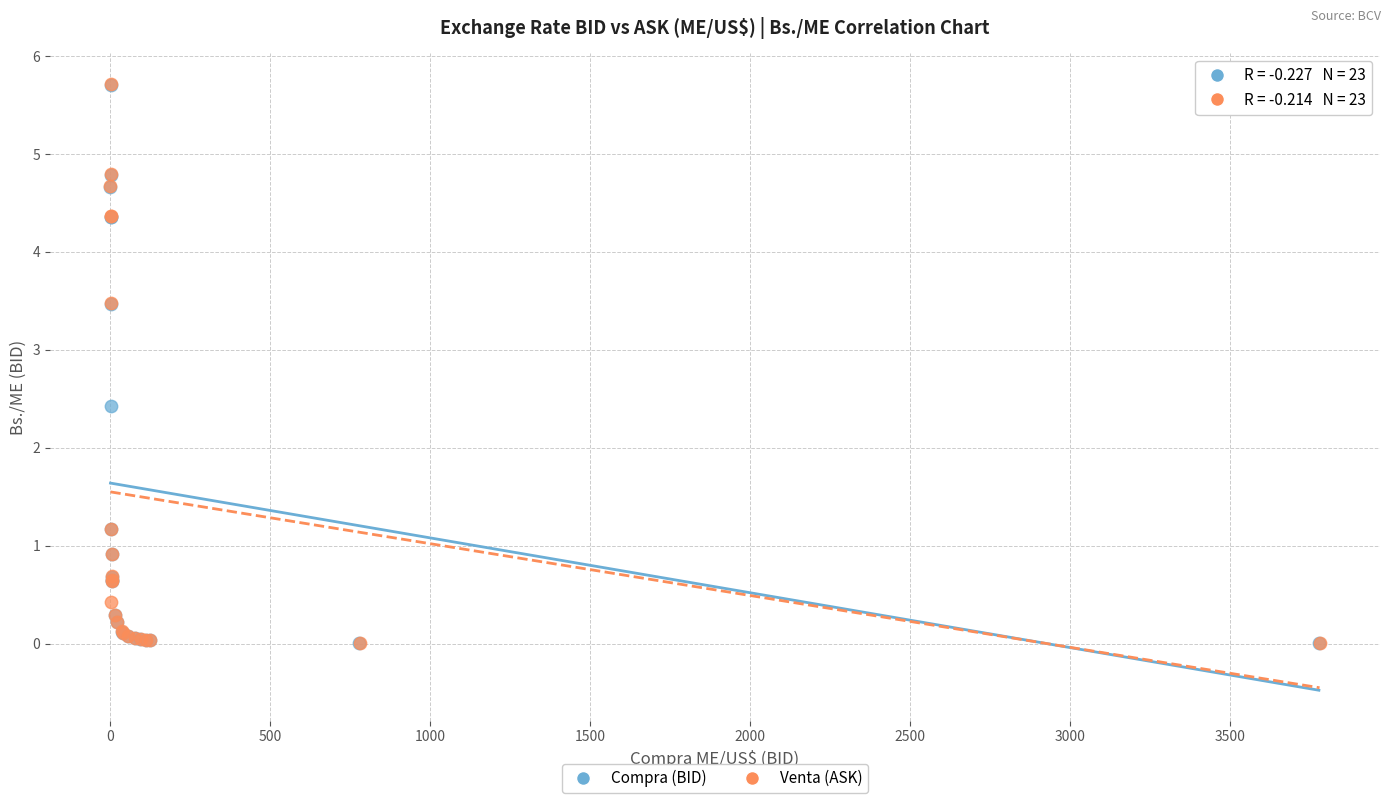

What are all the series names shown in the legend?

Compra (BID), Venta (ASK)